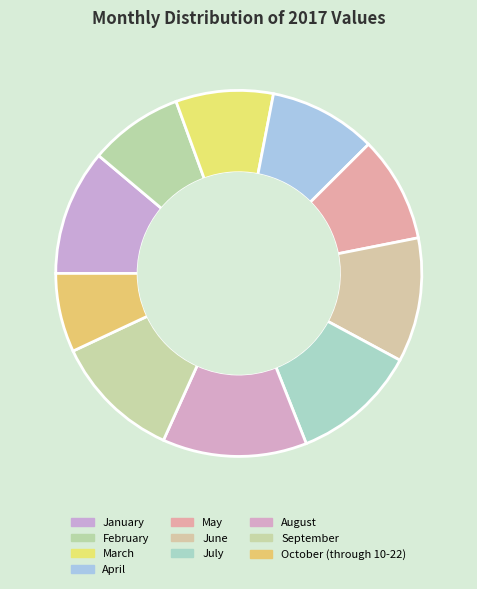

How many slices are in this pie chart?

10